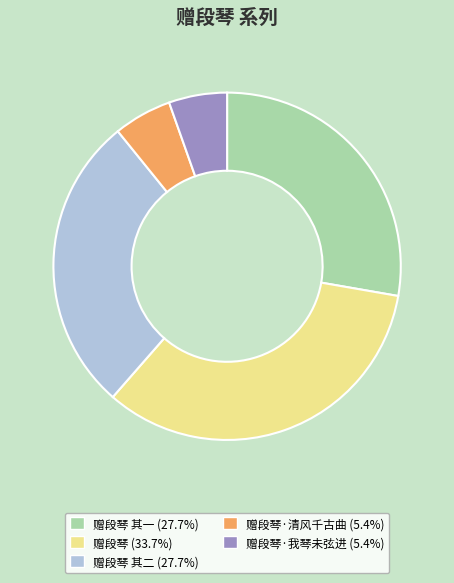

Is there any slice that represents more than half of the pie?

No